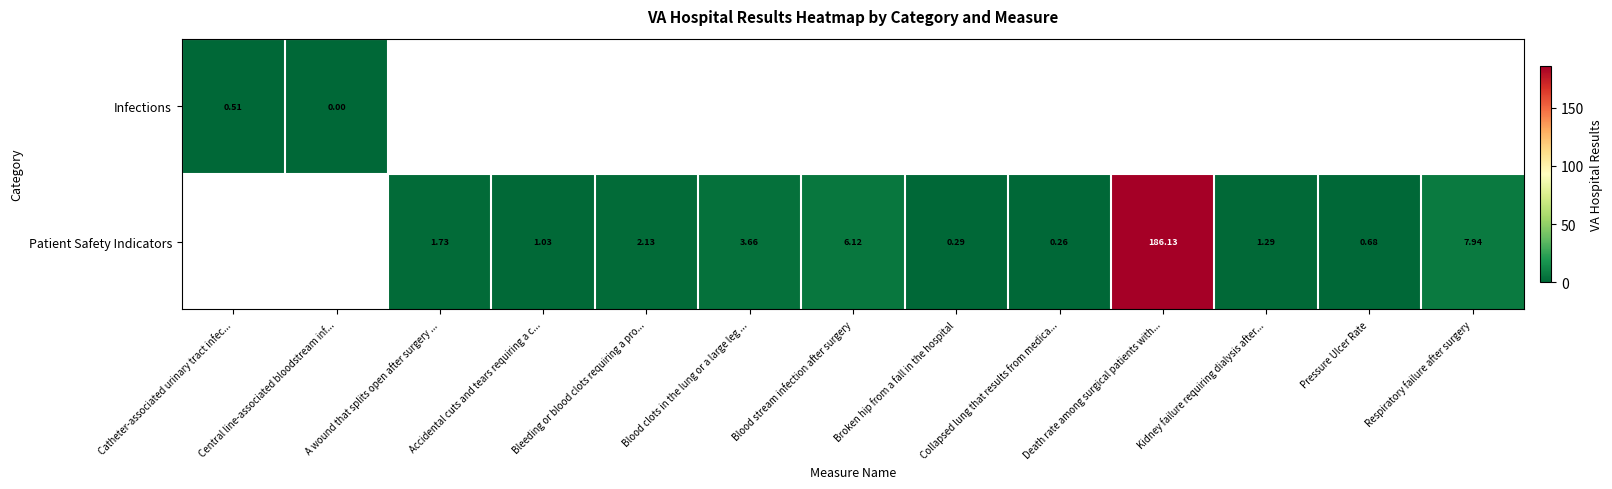

The Patient Safety Indicators series shows 0.2 at Pressure Ulcer Rate. True or false?

False